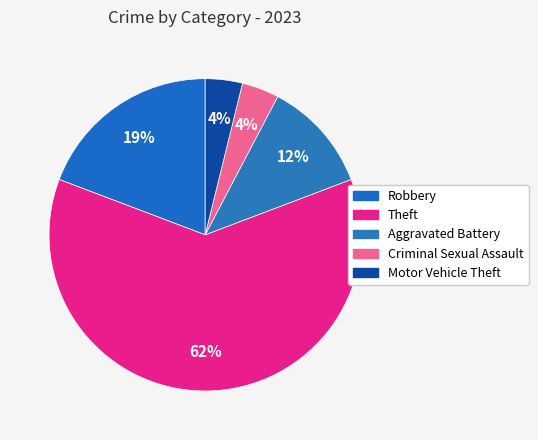

What is the majority slice?

Theft